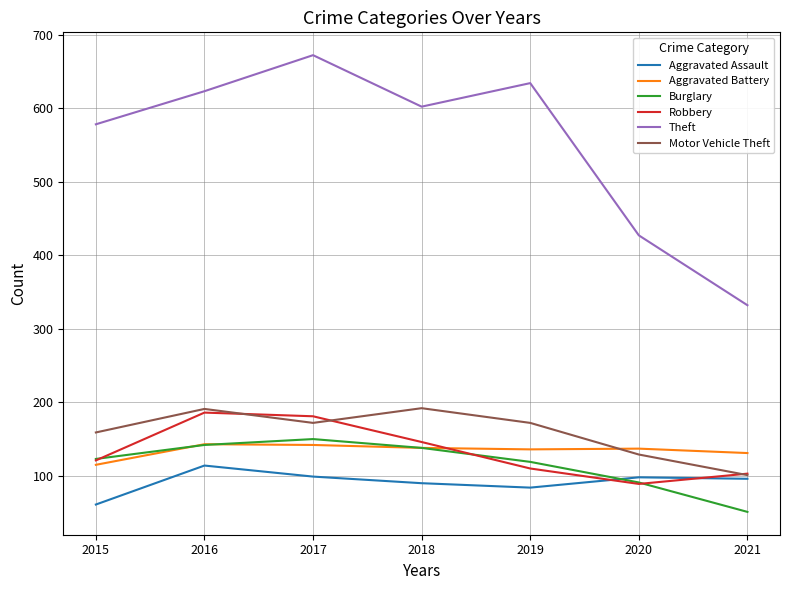

What are all the series names shown in the legend?

Aggravated Assault, Aggravated Battery, Burglary, Robbery, Theft, Motor Vehicle Theft